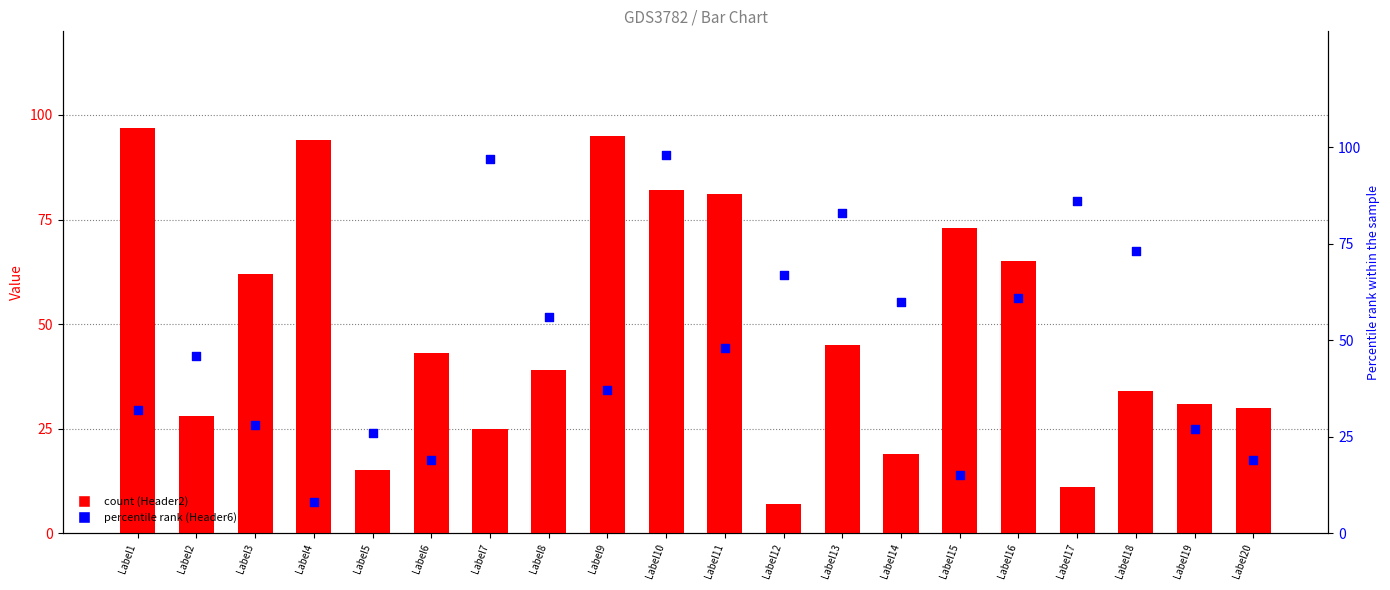

Which series reaches the minimum Y coordinate?

Header2